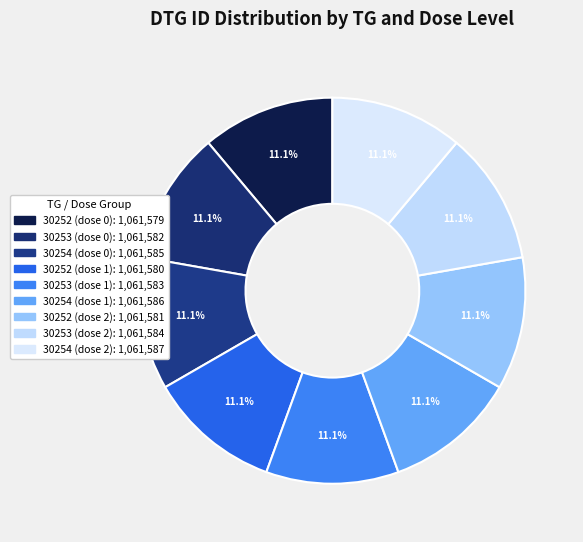

Which category has the smallest portion of the pie?

30252 (dose 0)